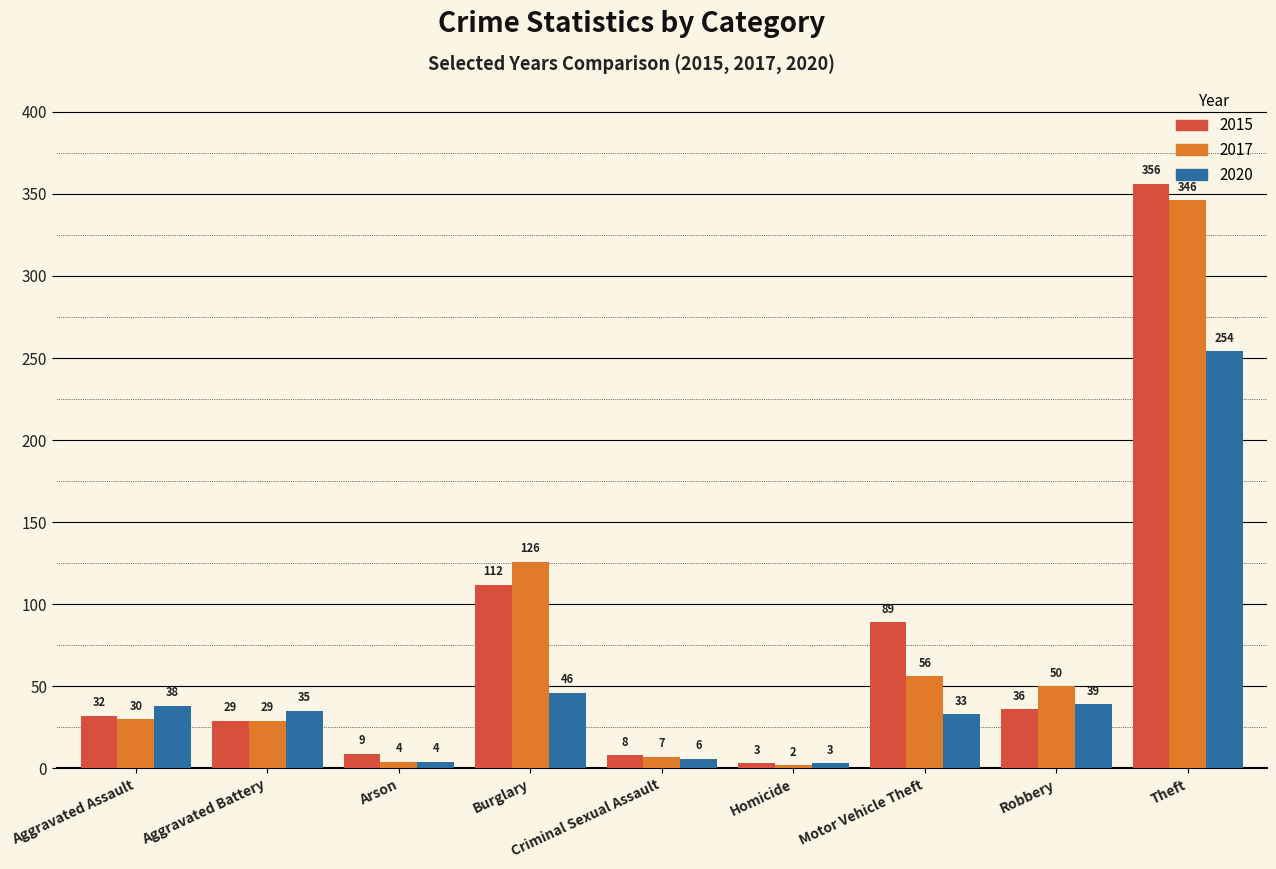

Count the number of data series in this chart.

3